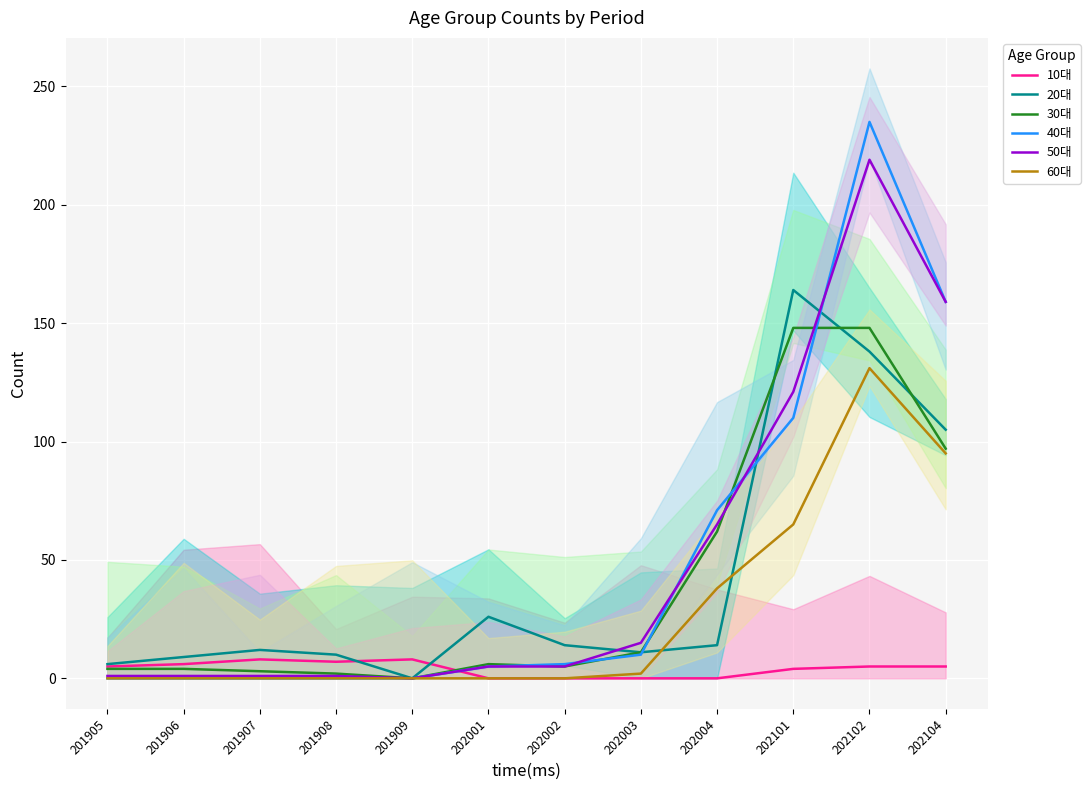

The 50대 series shows 222 at 202104. True or false?

False